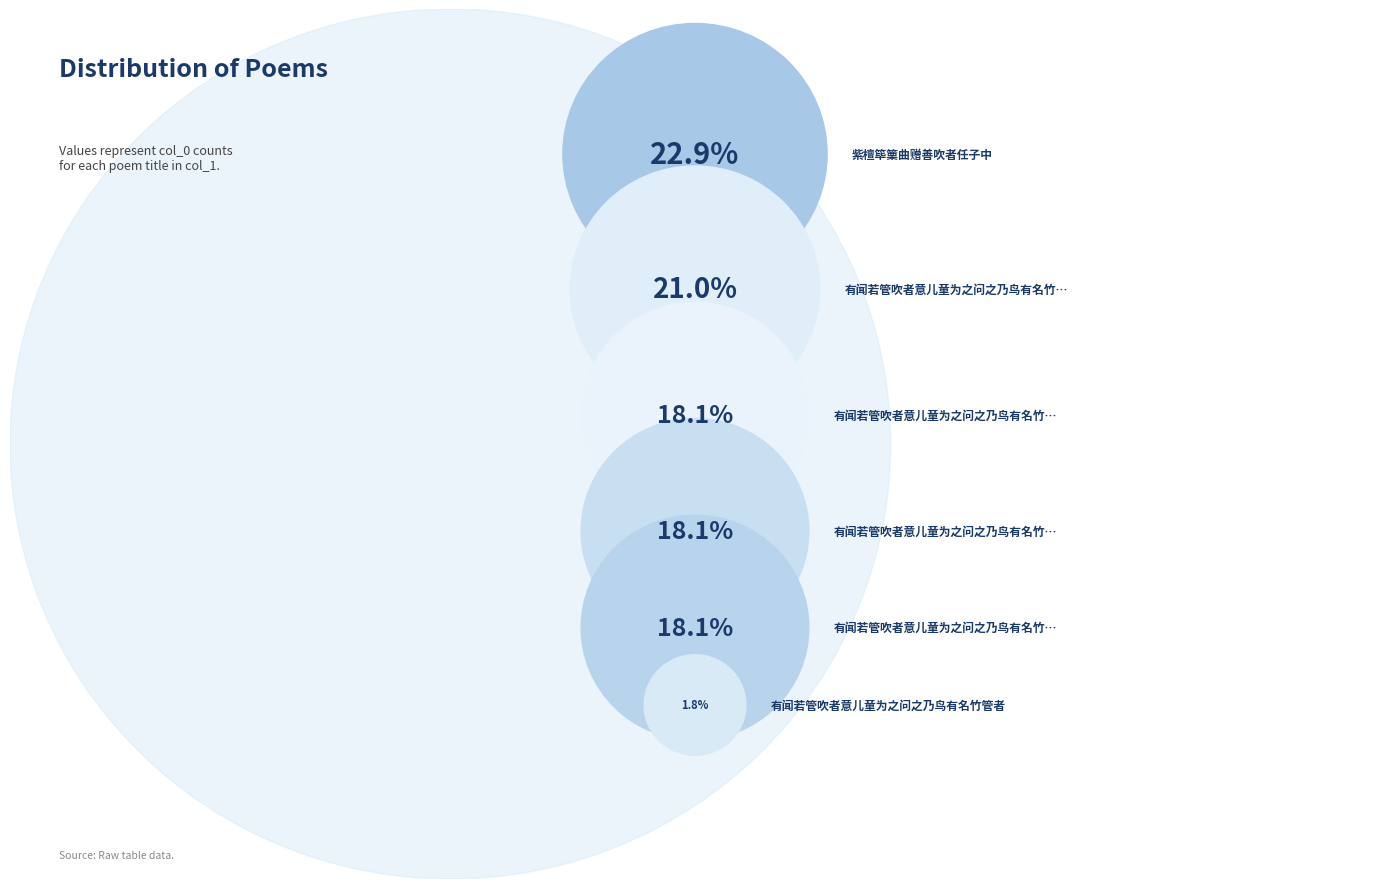

Rank the categories by value from highest to lowest.

紫檀筚篥曲赠善吹者任子中, 有闻若管吹者意儿童为之问之乃鸟有名竹管者其声政如是云作三绝, 有闻若管吹者意儿童为之问之乃鸟有名竹管者其声政如是云作三绝 其三, 有闻若管吹者意儿童为之问之乃鸟有名竹管者其声政如是云作三绝 其二, 有闻若管吹者意儿童为之问之乃鸟有名竹管者其声政如是云作三绝 其一, 有闻若管吹者意儿童为之问之乃鸟有名竹管者